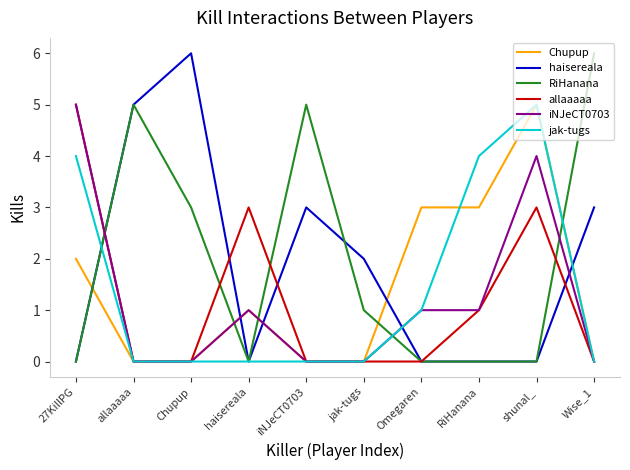

What is the greatest value displayed?

6